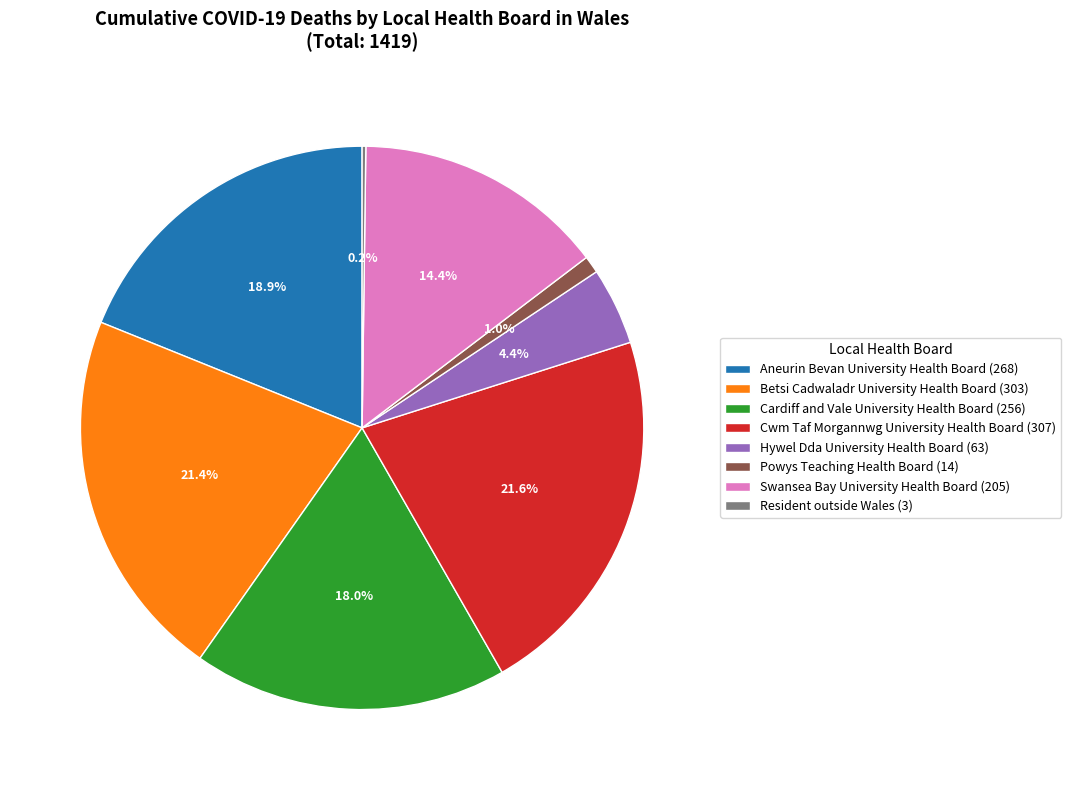

Which has a higher value, Aneurin Bevan University Health Board (268) or Powys Teaching Health Board (14)?

Aneurin Bevan University Health Board (268)